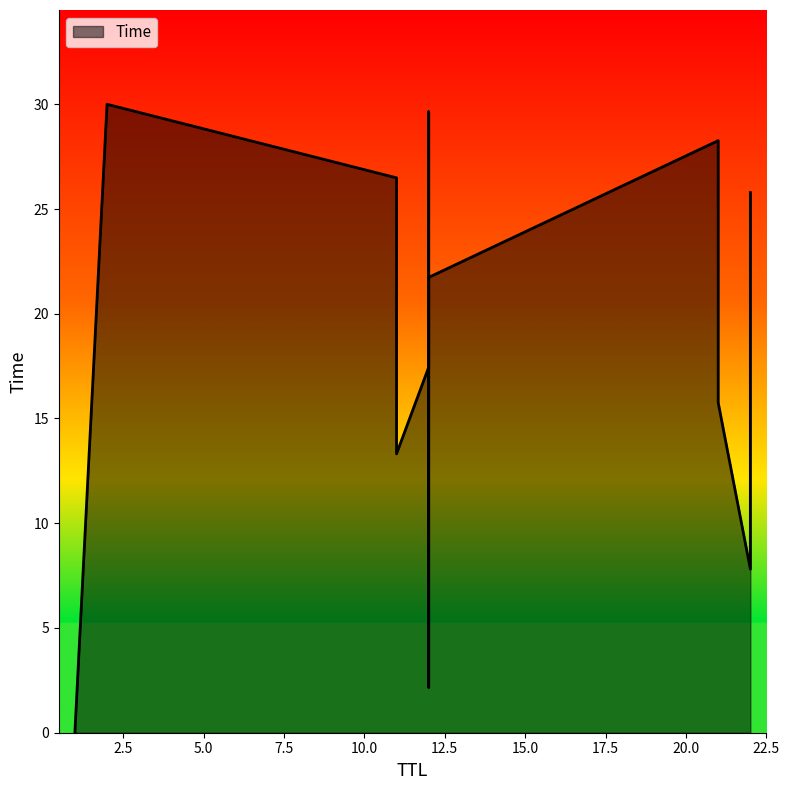

What is the difference between the values at 2 and 12?

8.3